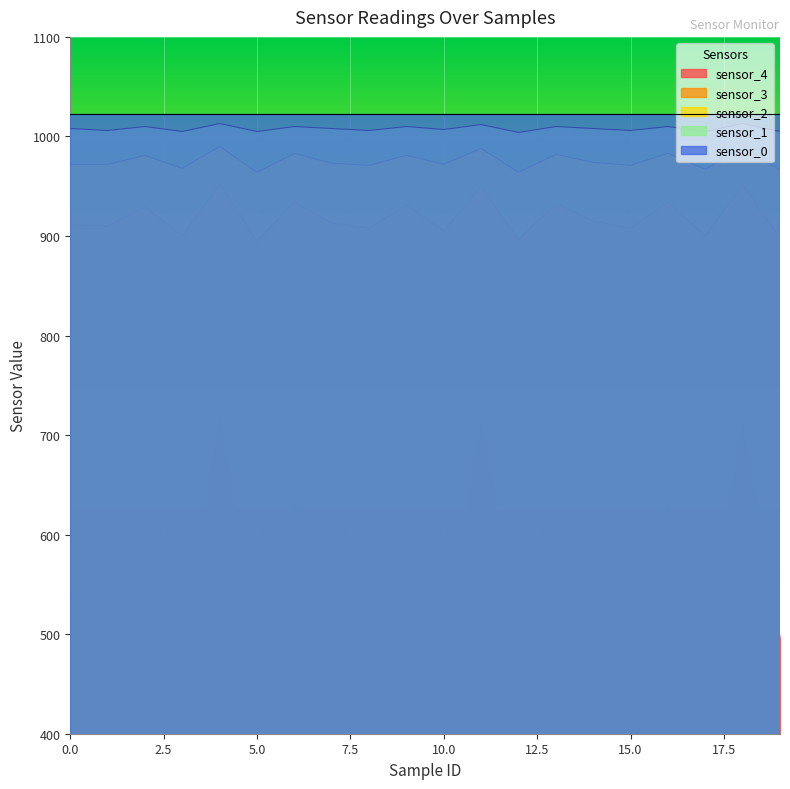

At which category is the sum across all series the highest?

4